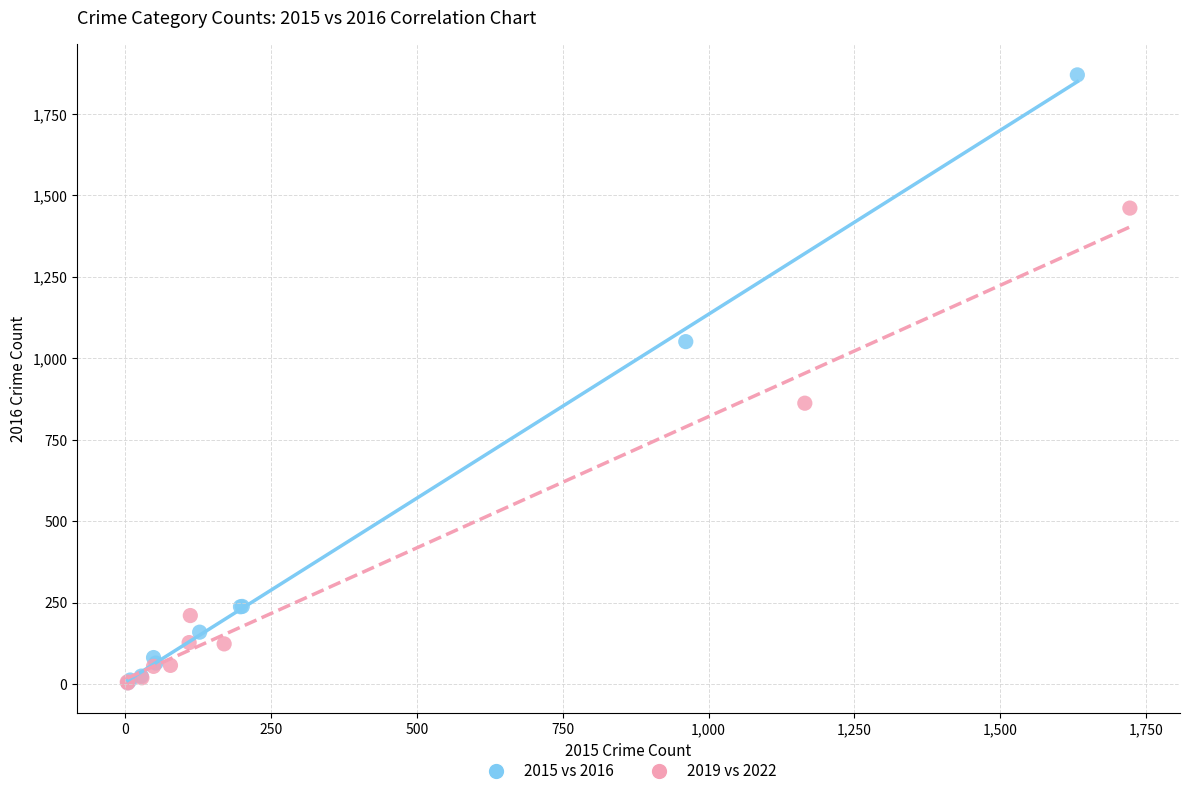

Which series has the largest Y range (max minus min)?

2015 vs 2016